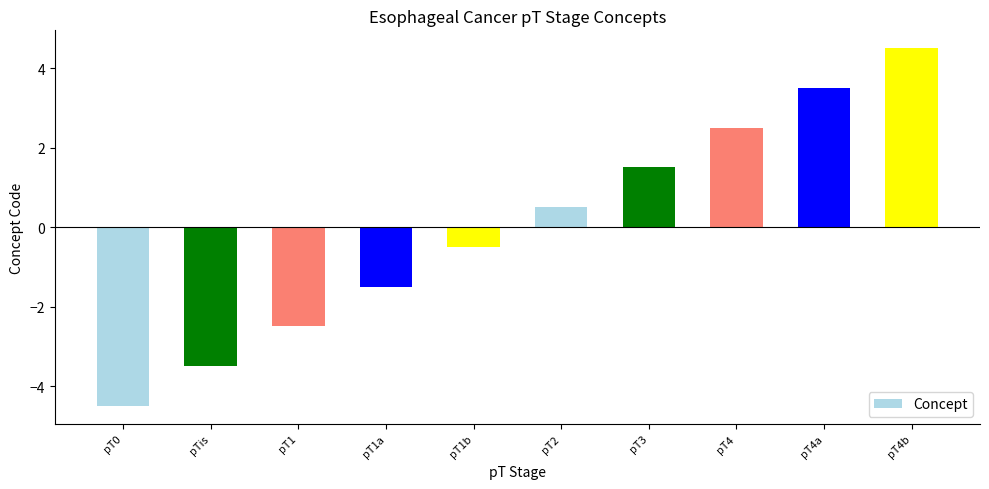

What is the difference between the second highest and minimum values?

8.0